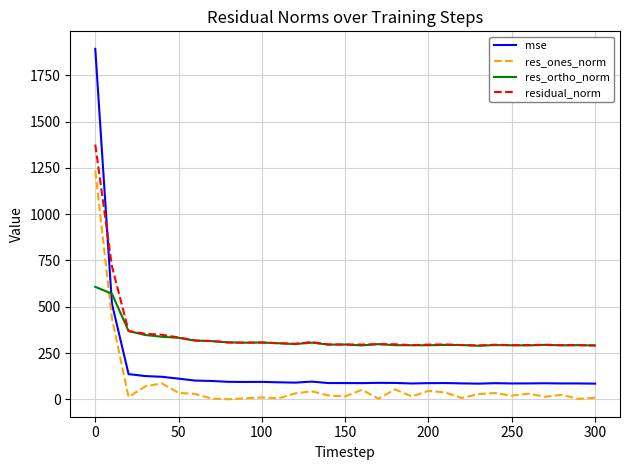

True or false: res_ortho_norm and mse cross at least once.

True